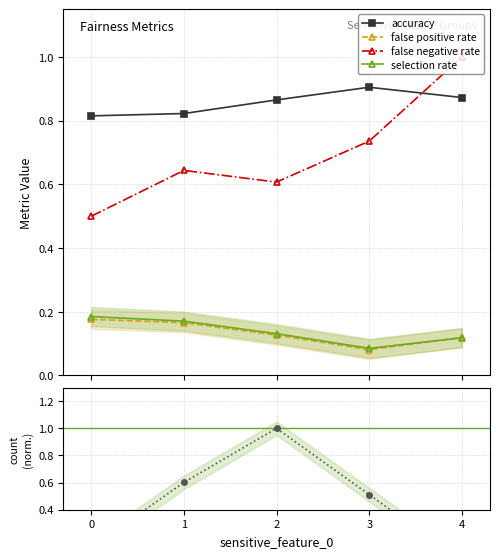

True or false: count has more than 0 points higher than both neighbors.

True